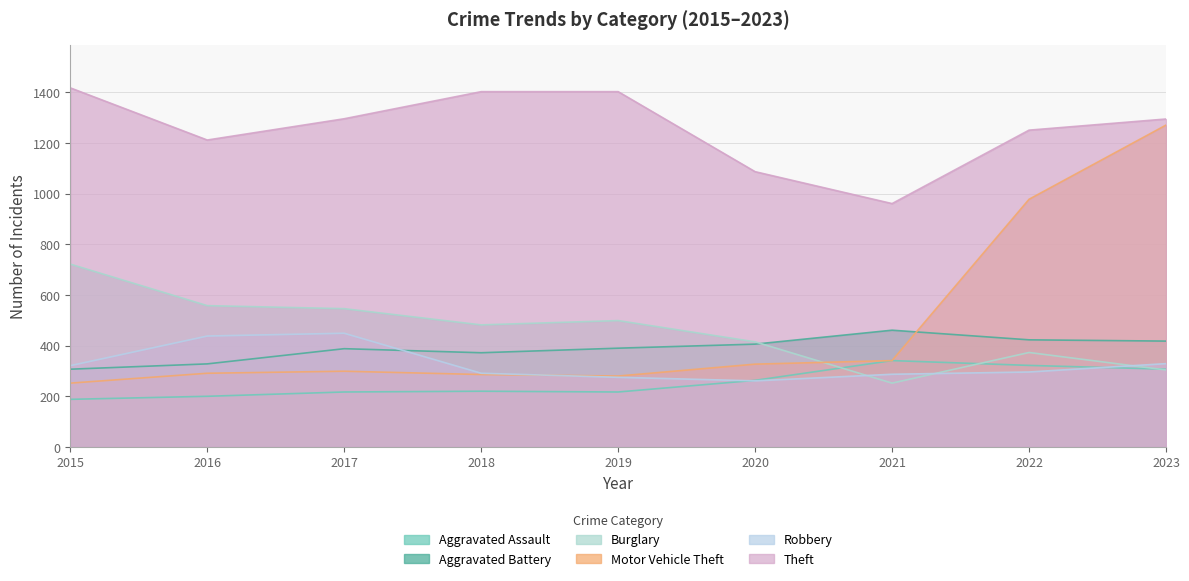

How many times do Motor Vehicle Theft and Robbery cross each other?

1